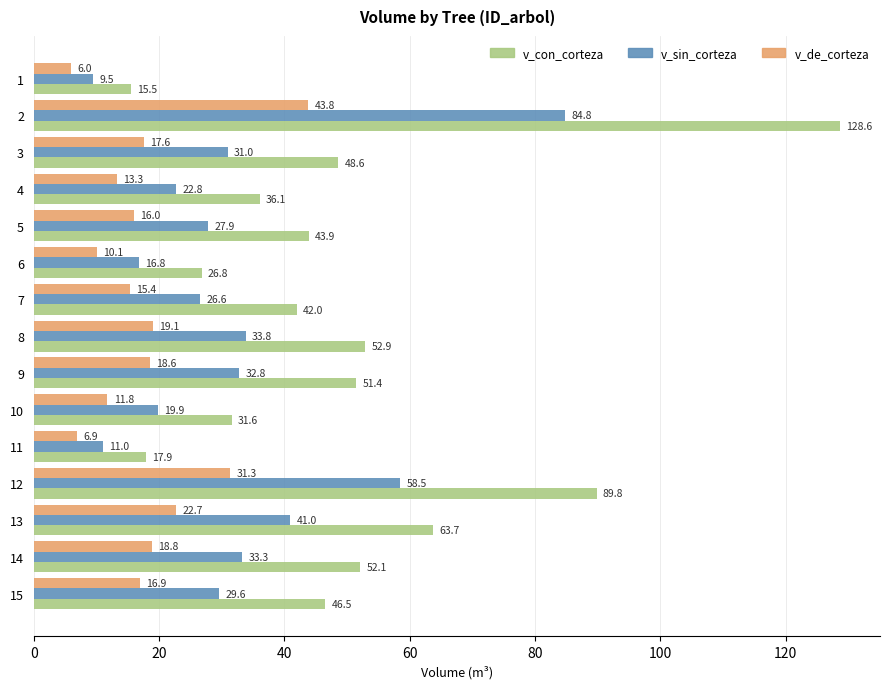

At how many categories does at least one series exceed 9?

15